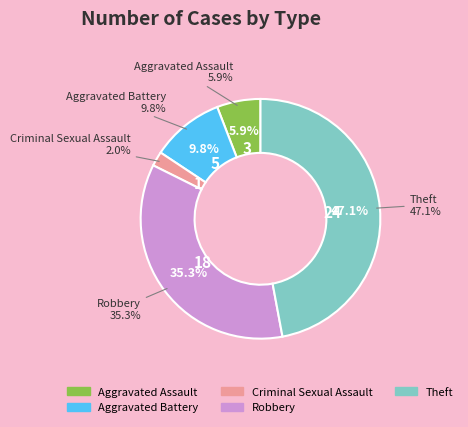

To the nearest percent, what is the combined percentage of Aggravated Battery and Theft?

57%